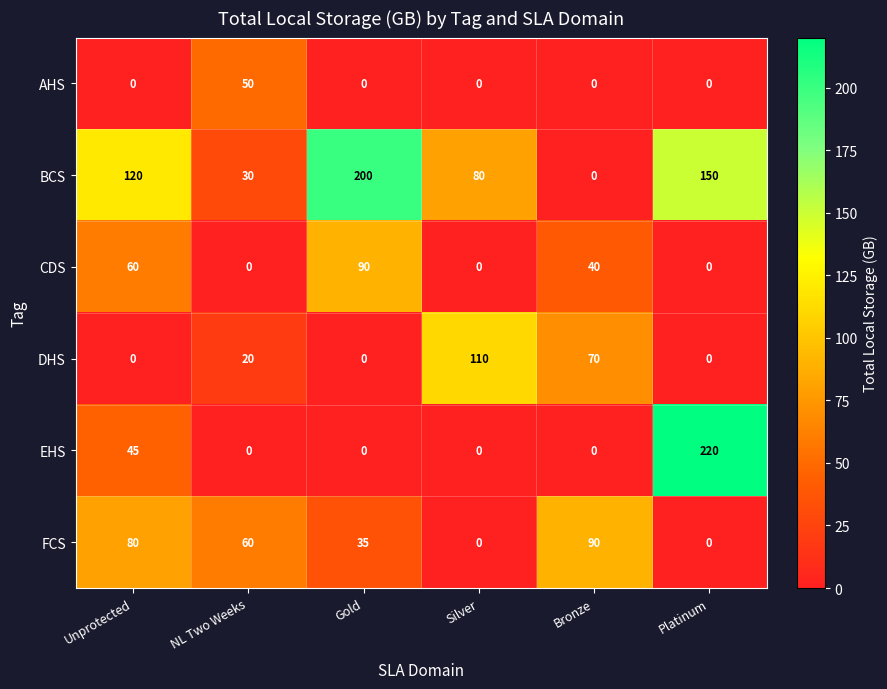

Count the number of categories in the chart.

6